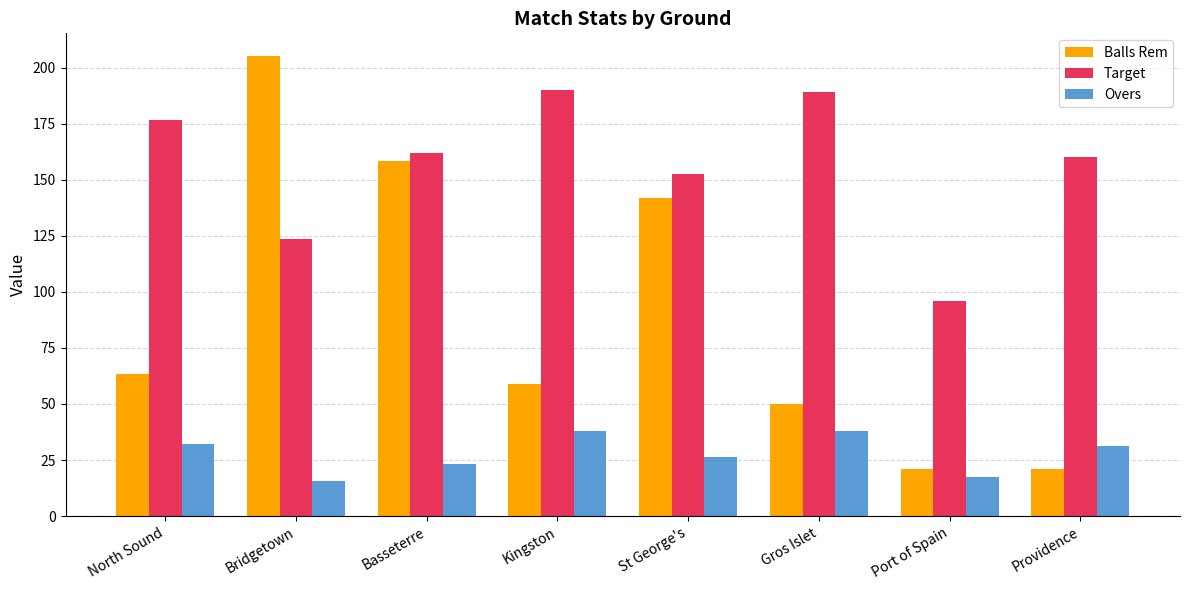

Which category has the lowest value in the Target series?

Port of Spain